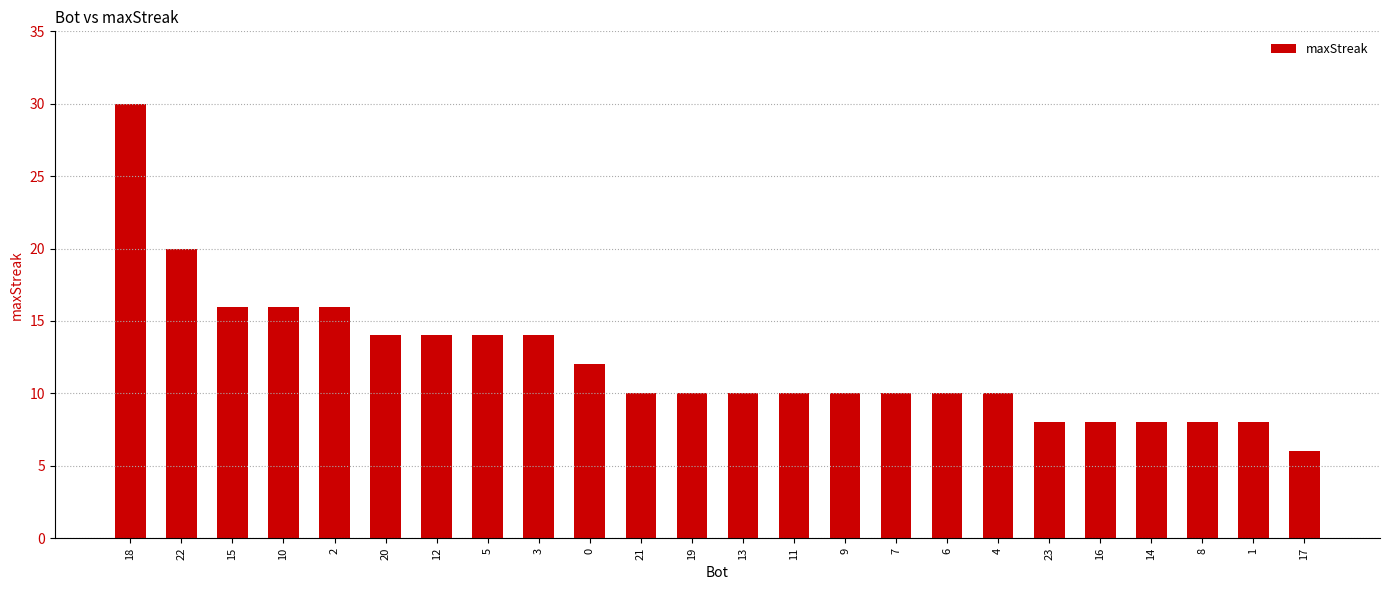

What is the value of the 13th bar from the left?

10